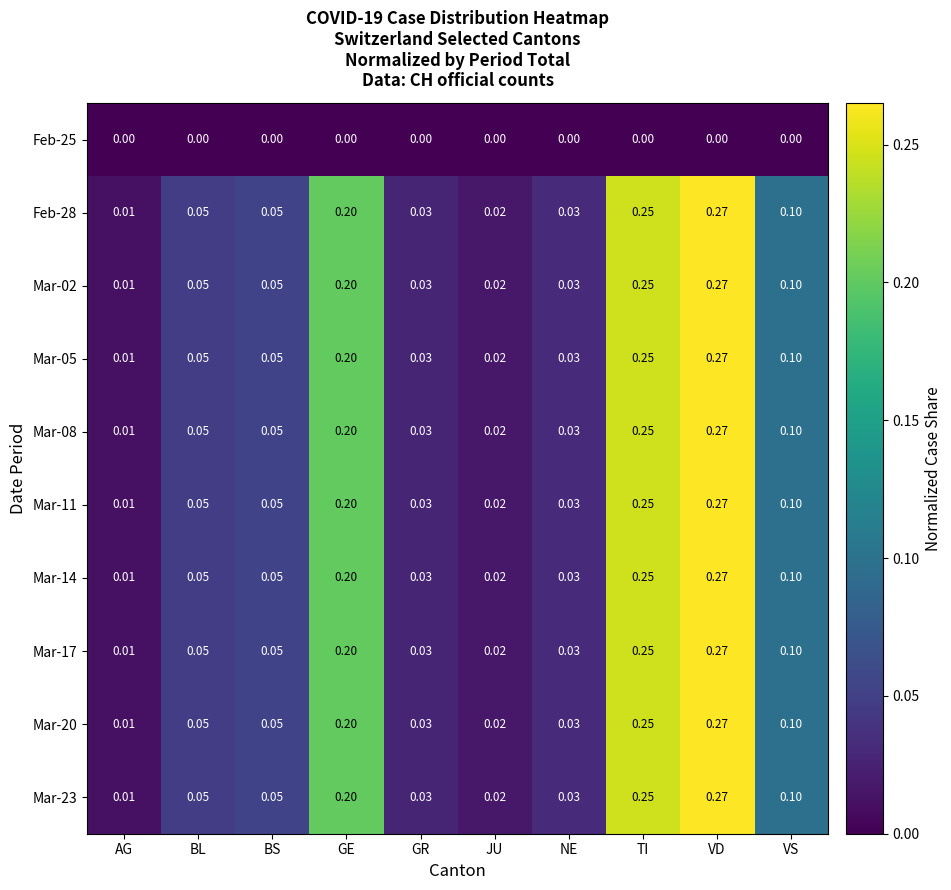

Where is Mar-14 nearest to the value 0?

AG